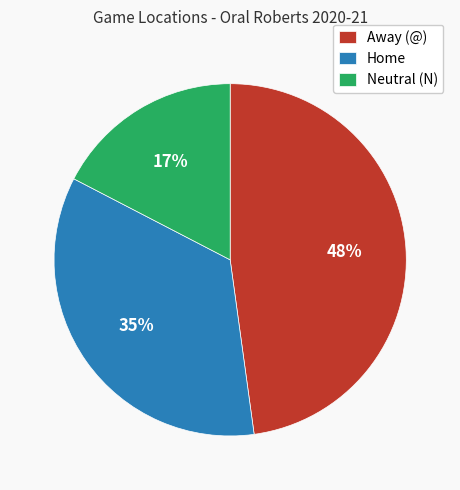

Rank the categories by value from highest to lowest.

Away (@), Home, Neutral (N)